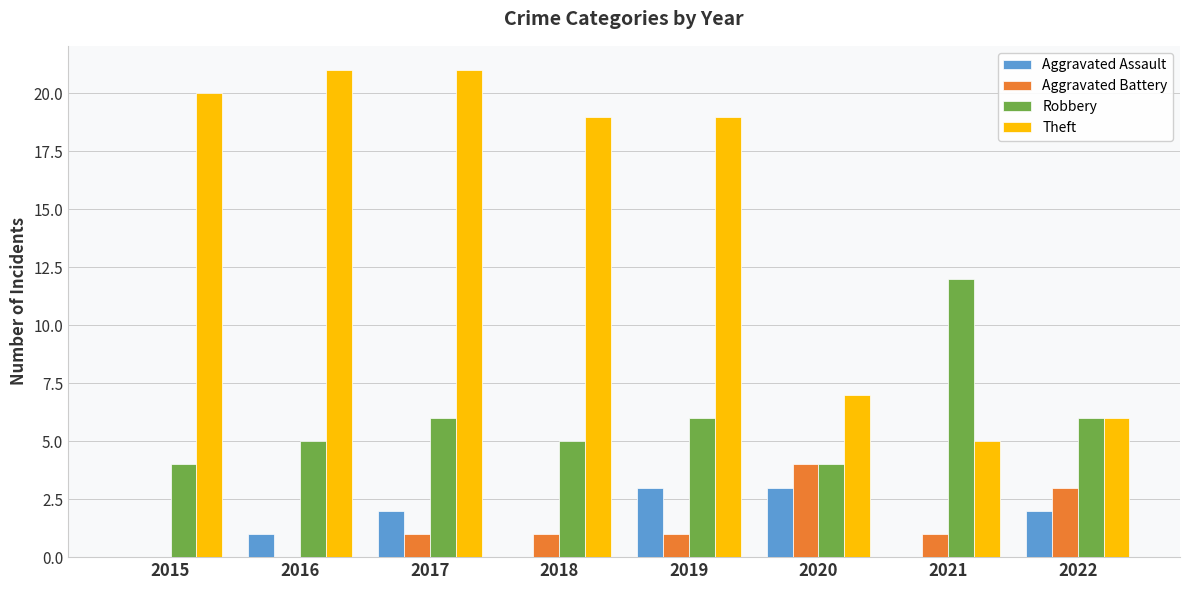

The Aggravated Battery series shows 1 at 2021. True or false?

True